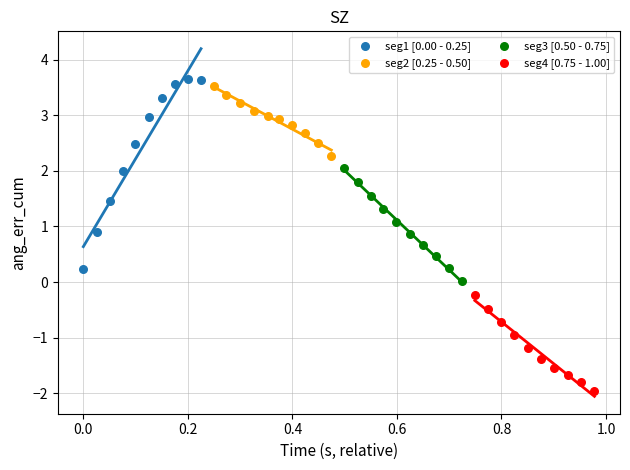

Which series reaches the maximum Y coordinate?

seg1 [0.00 - 0.25]